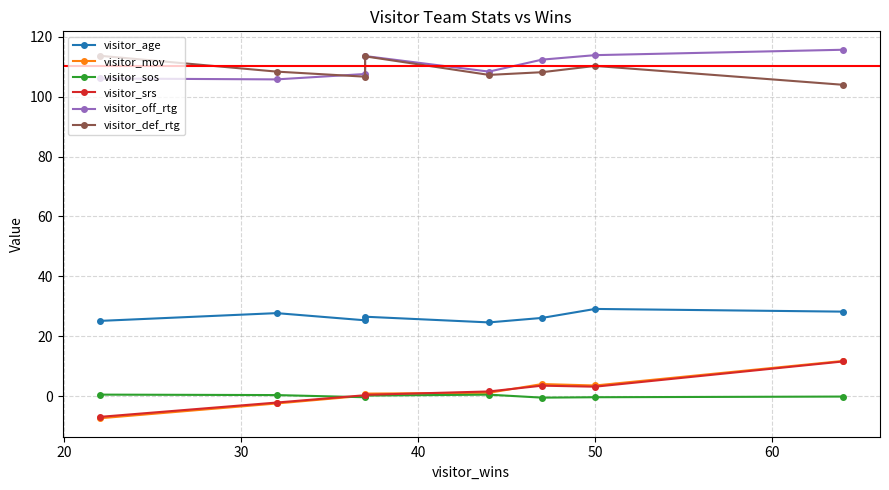

What is the spread (max minus min) of values at 22?

121.1